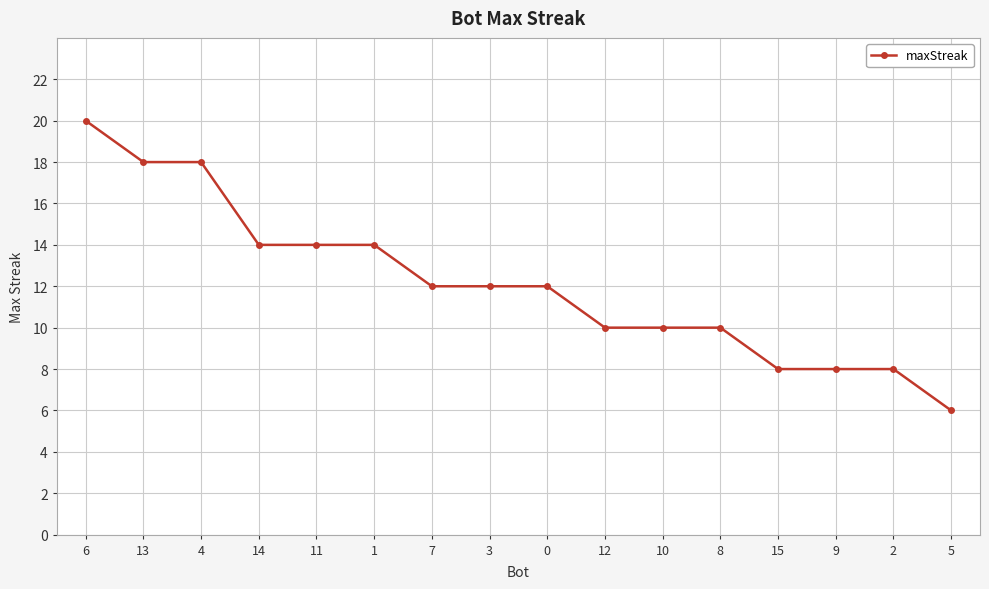

Approximately how many times larger is the value at 14 compared to 5?

2.3